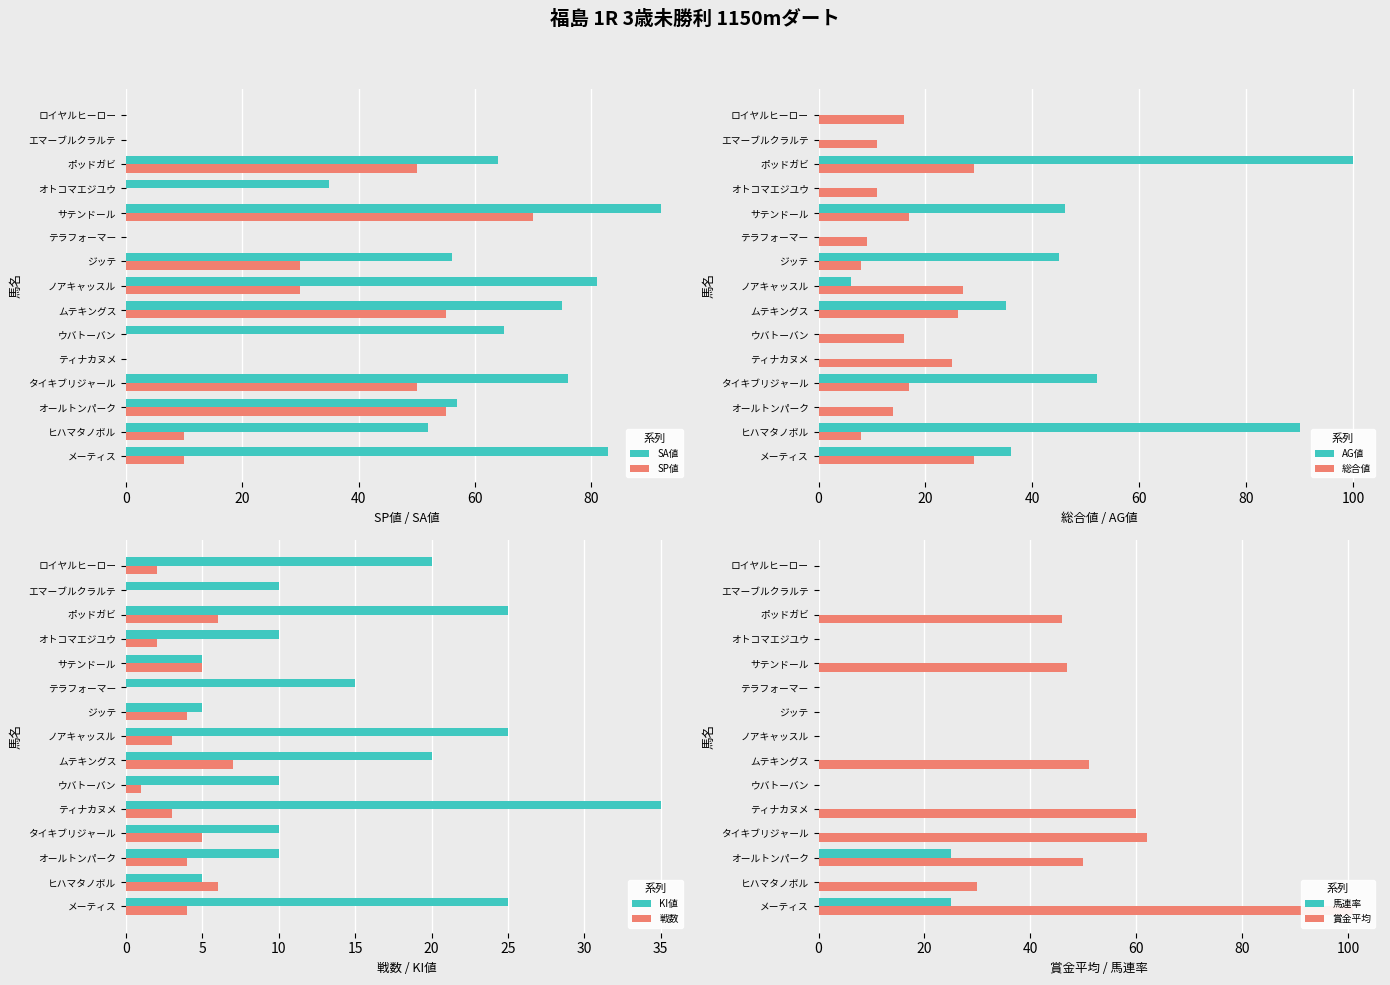

Which series has the widest spread of values?

SA値